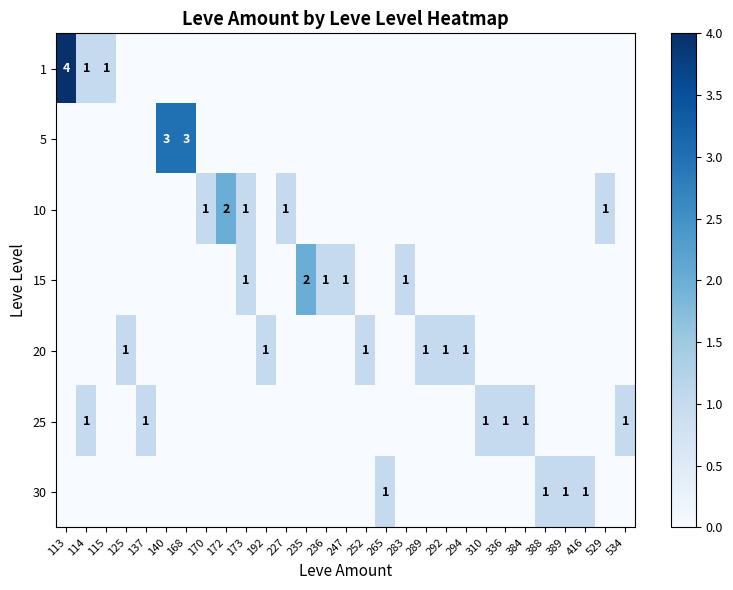

Is it true that 20 equals 1 at 252?

True